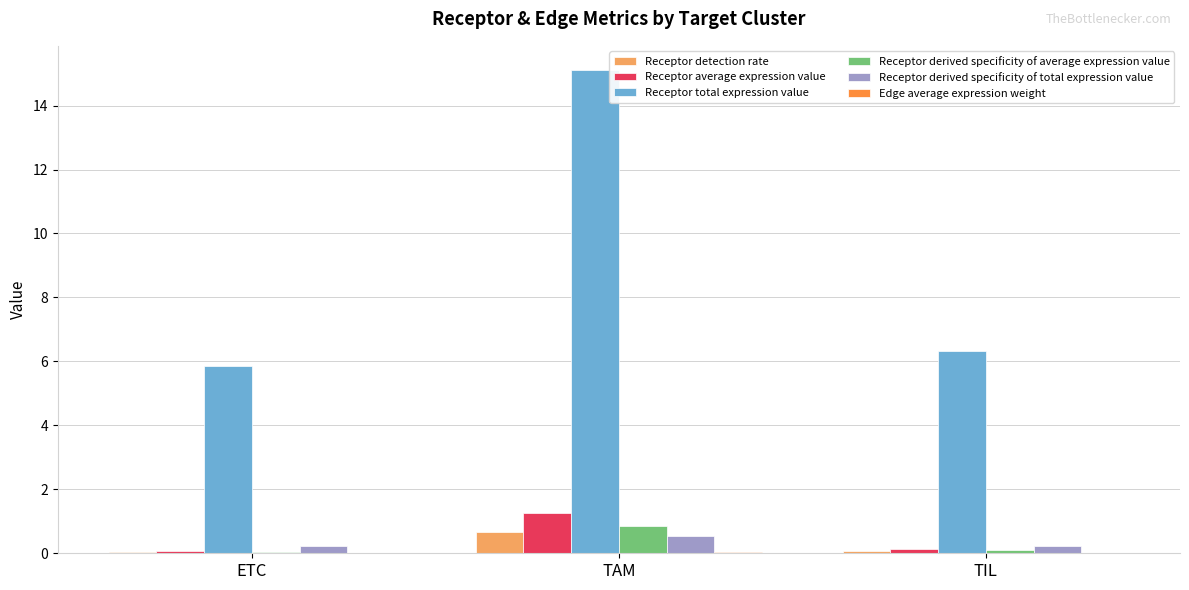

Which series has the widest spread of values?

Receptor total expression value